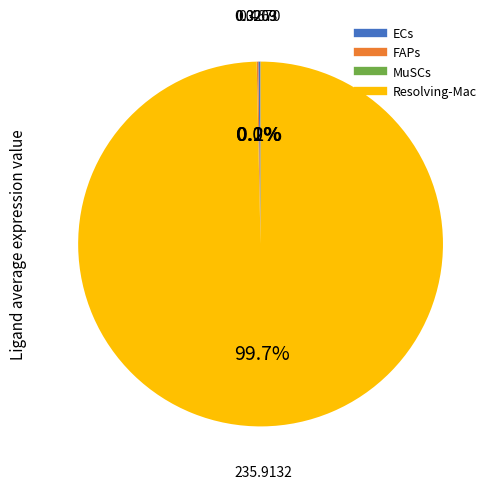

Which slice represents more than half of the pie?

Resolving-Mac